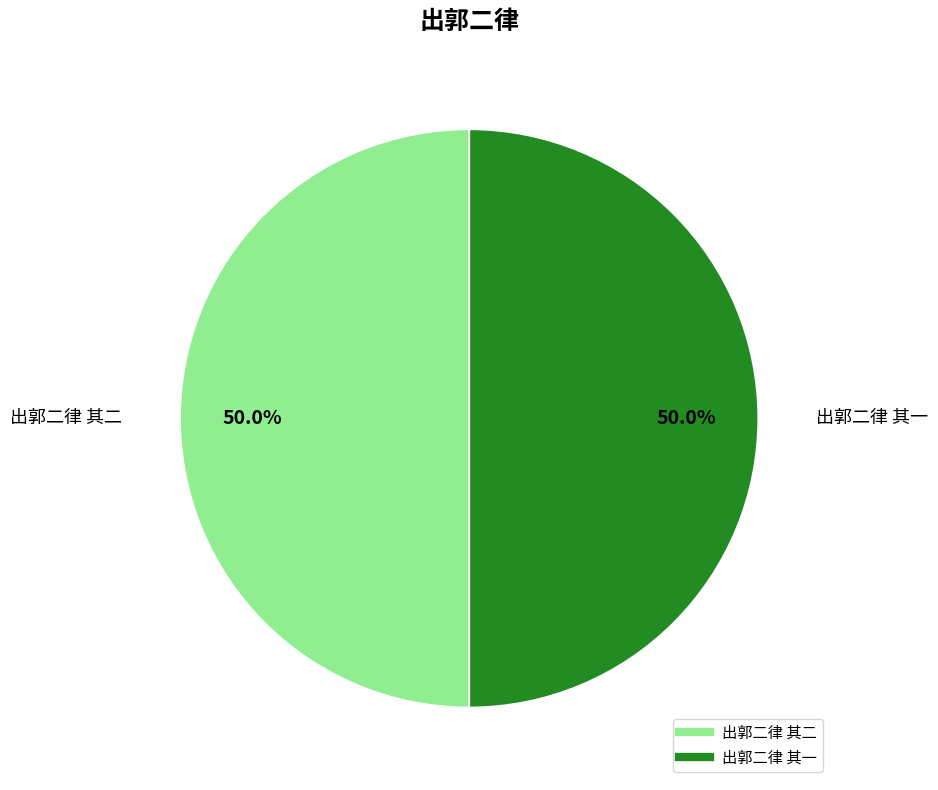

The 出郭二律 其二 slice represents 50% of the pie. True or false?

True